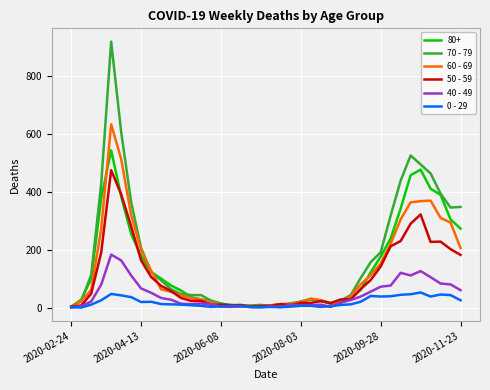

What is the difference between the maximum and minimum values in the 40 - 49 series?

183